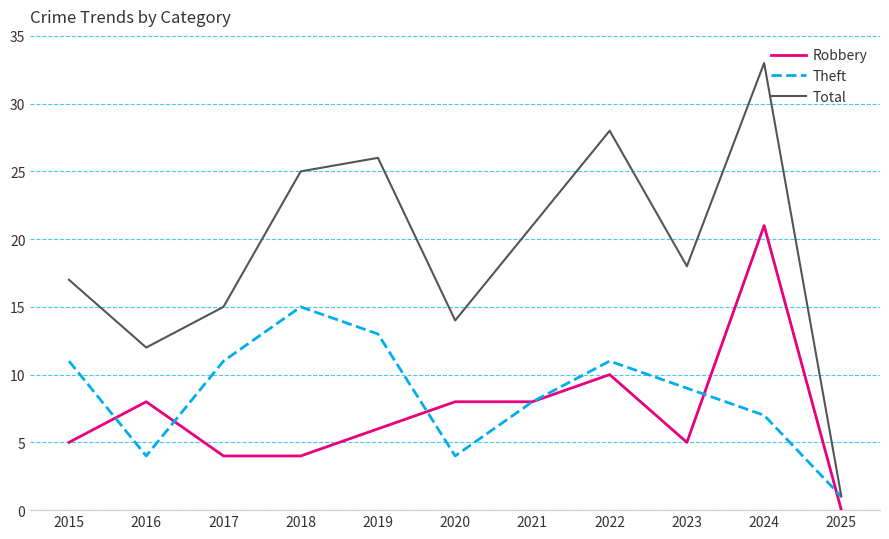

True or false: Robbery and Total cross at least once.

False